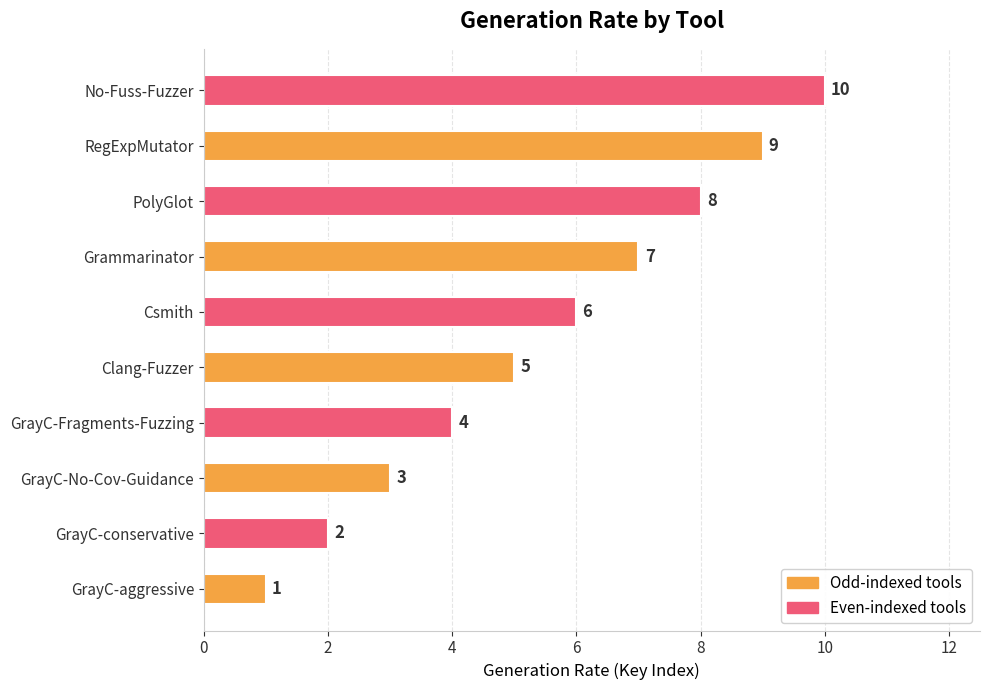

Which has a higher value, GrayC-aggressive or Csmith?

Csmith